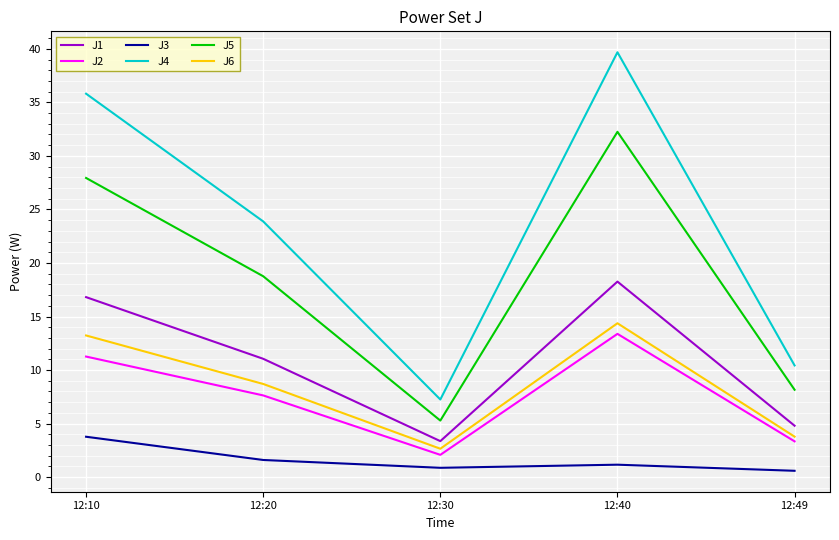

True or false: J6 and J1 cross at least once.

False